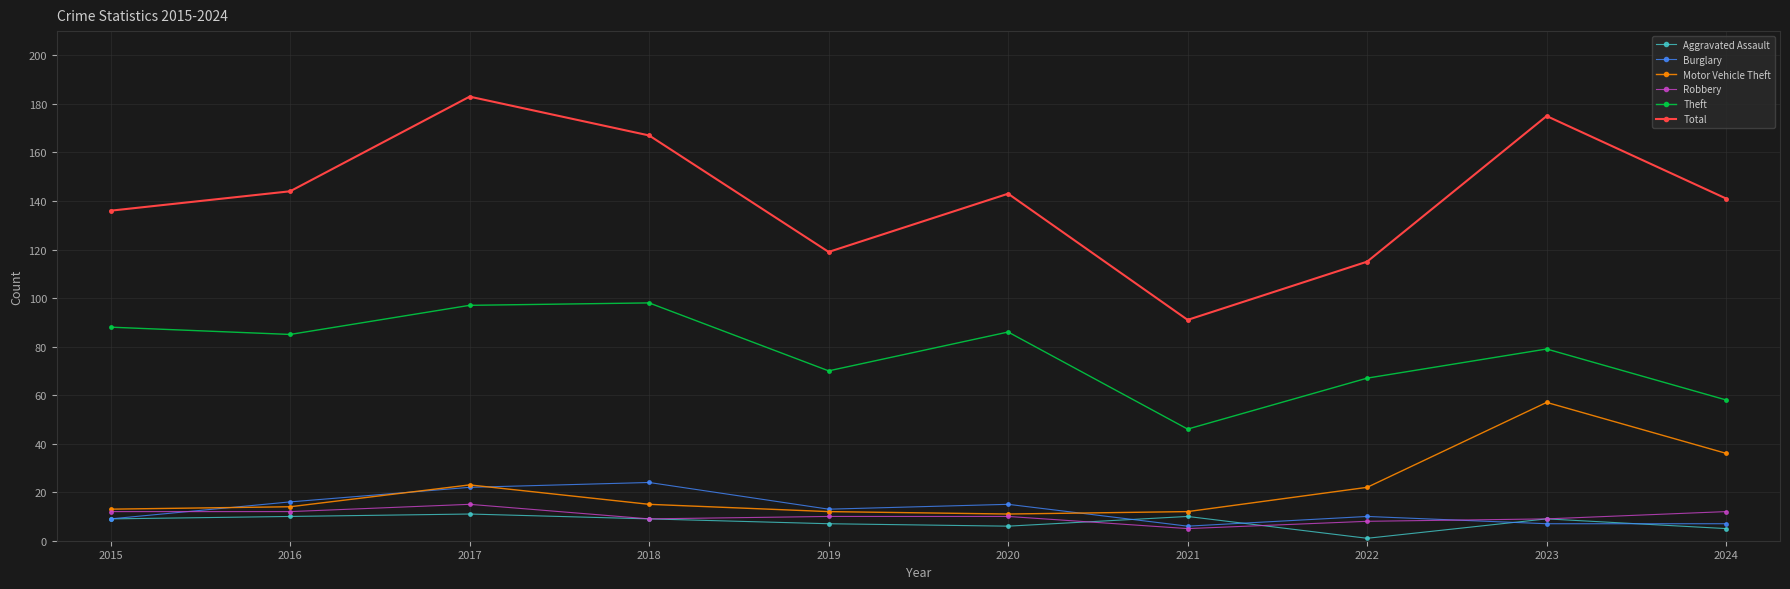

What is the sum of all Motor Vehicle Theft values?

215